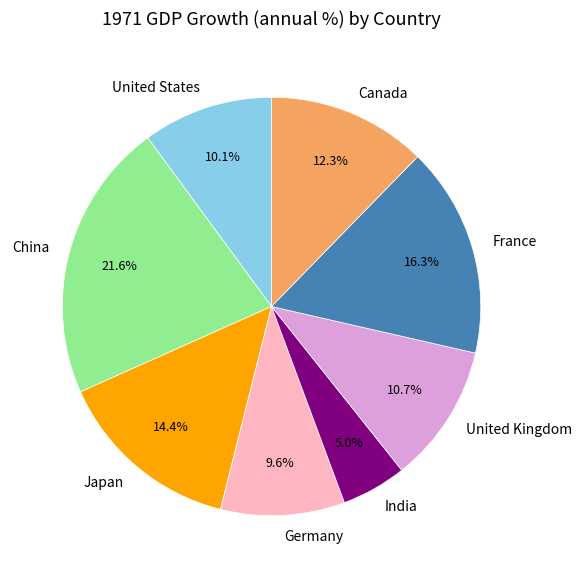

Does Germany account for over 50% of the chart?

No